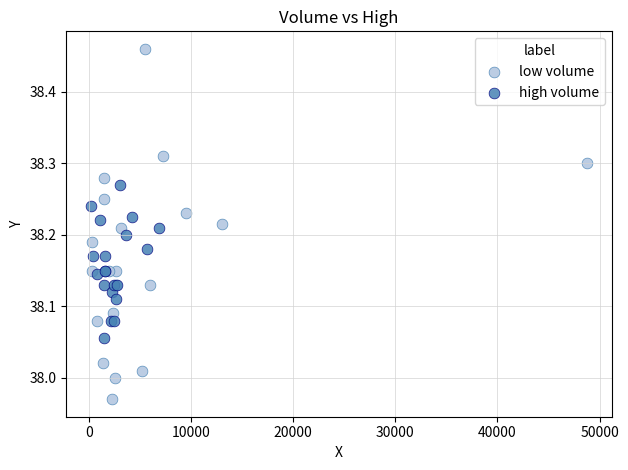

Which series contains the lowest Y value?

low volume